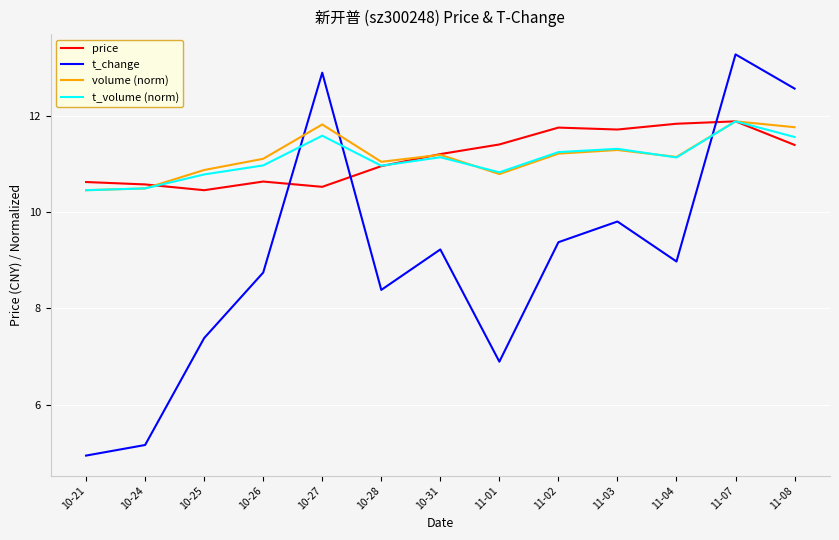

In t_change, how many points are higher than both neighbors (excluding endpoints)?

4